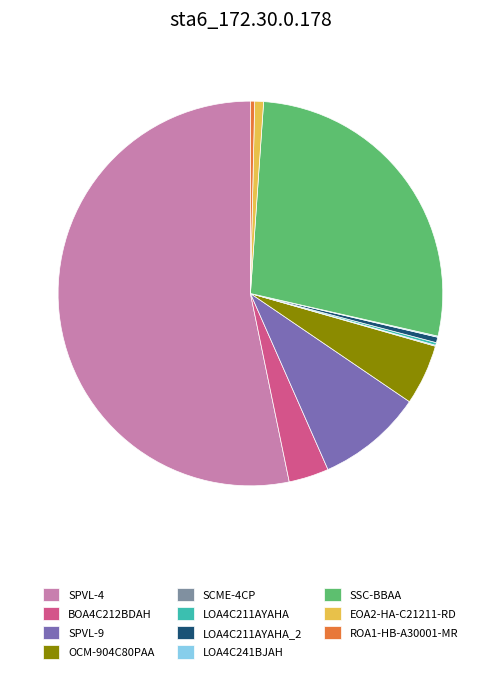

Which slice is the largest?

SPVL-4